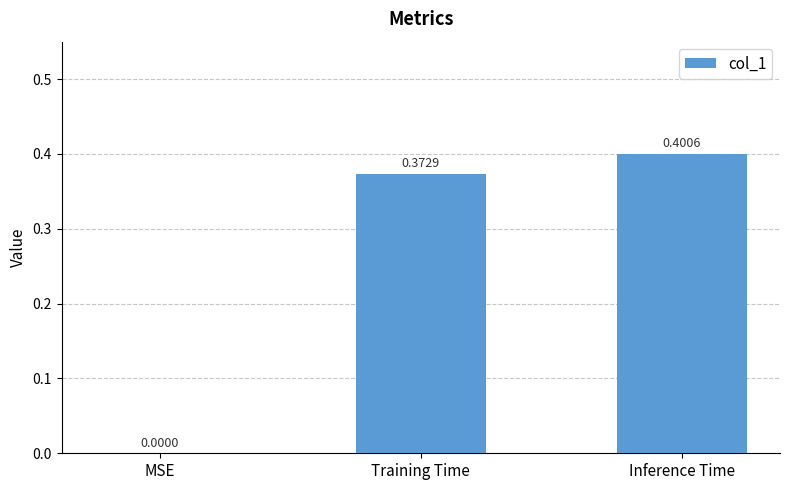

What is the change in value from MSE to Inference Time?

+0.4